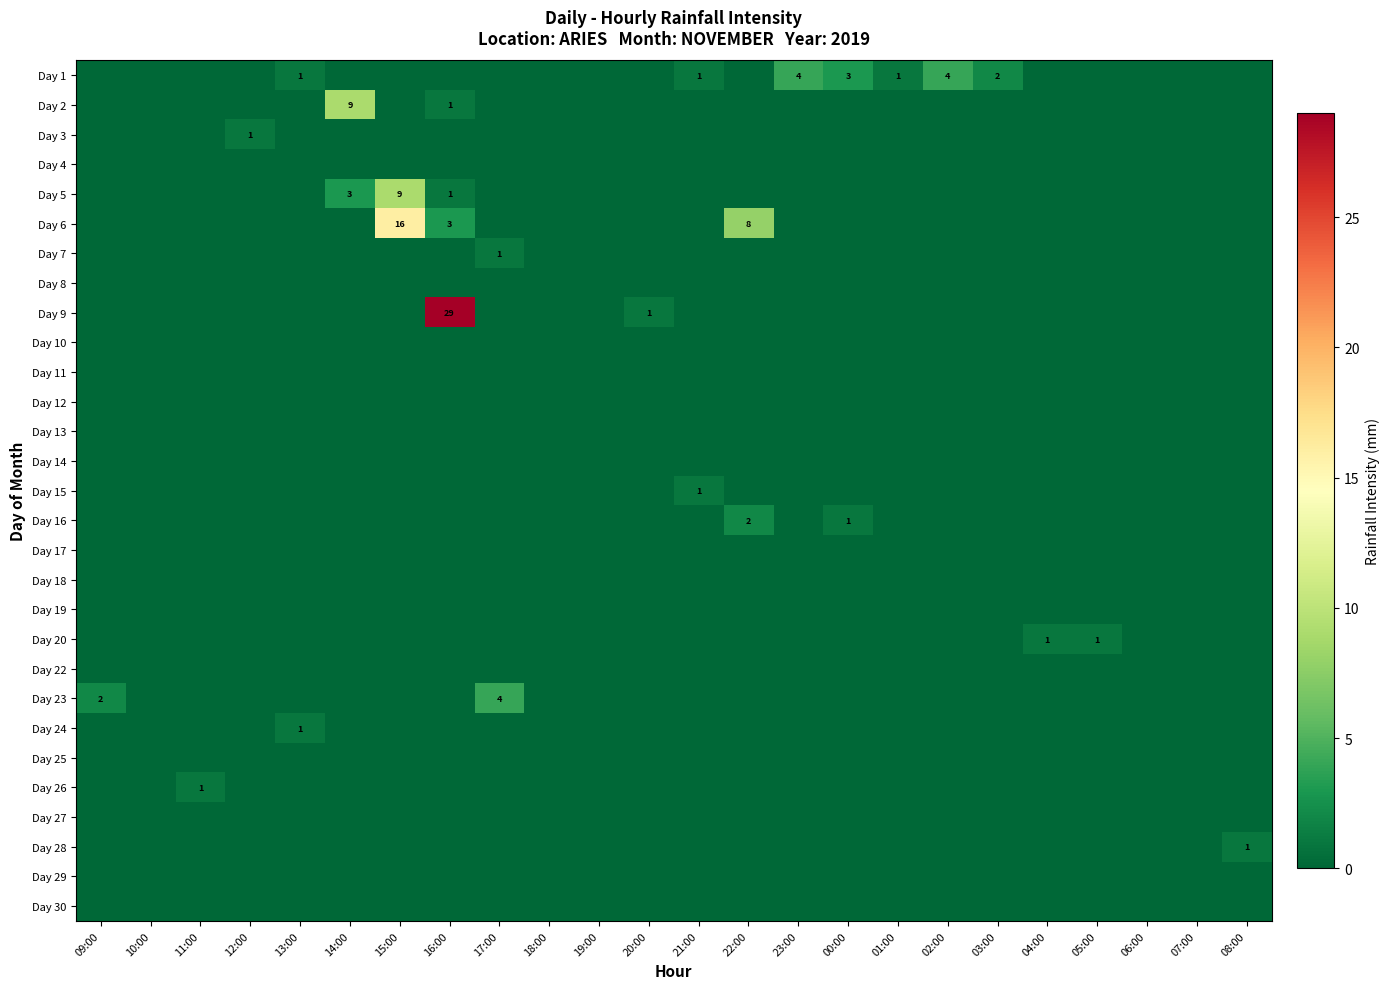

Is it true that Day 22 equals 0 at 08:00?

True